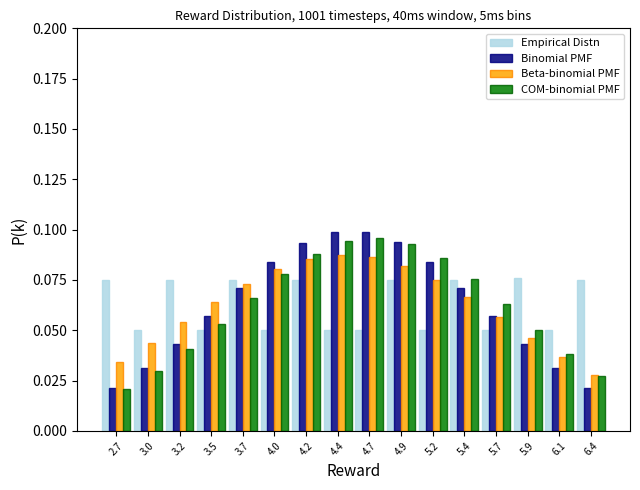

Is the value of Empirical Distn at 3.7 greater than the value of COM-binomial PMF at 4.9?

No